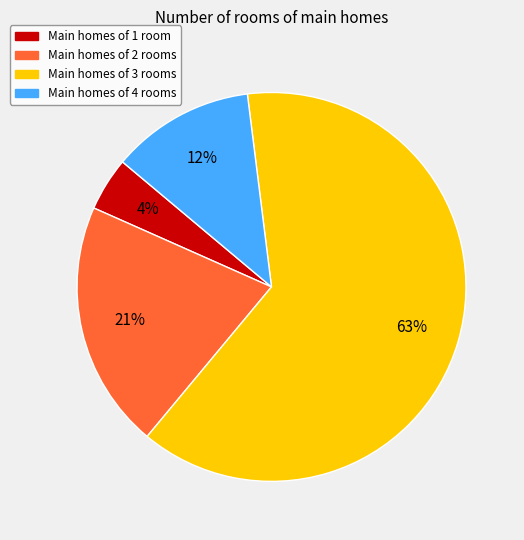

To the nearest percent, what is the difference between the largest and smallest slice percentages?

59%